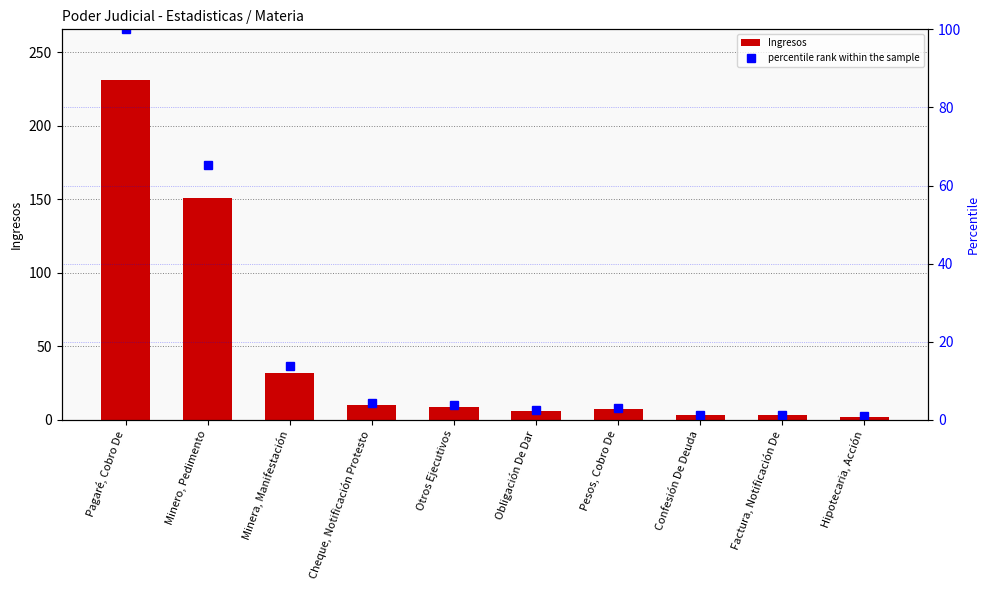

Between Minera, Manifestación and Factura, Notificación De, which series saw the biggest shift?

Ingresos